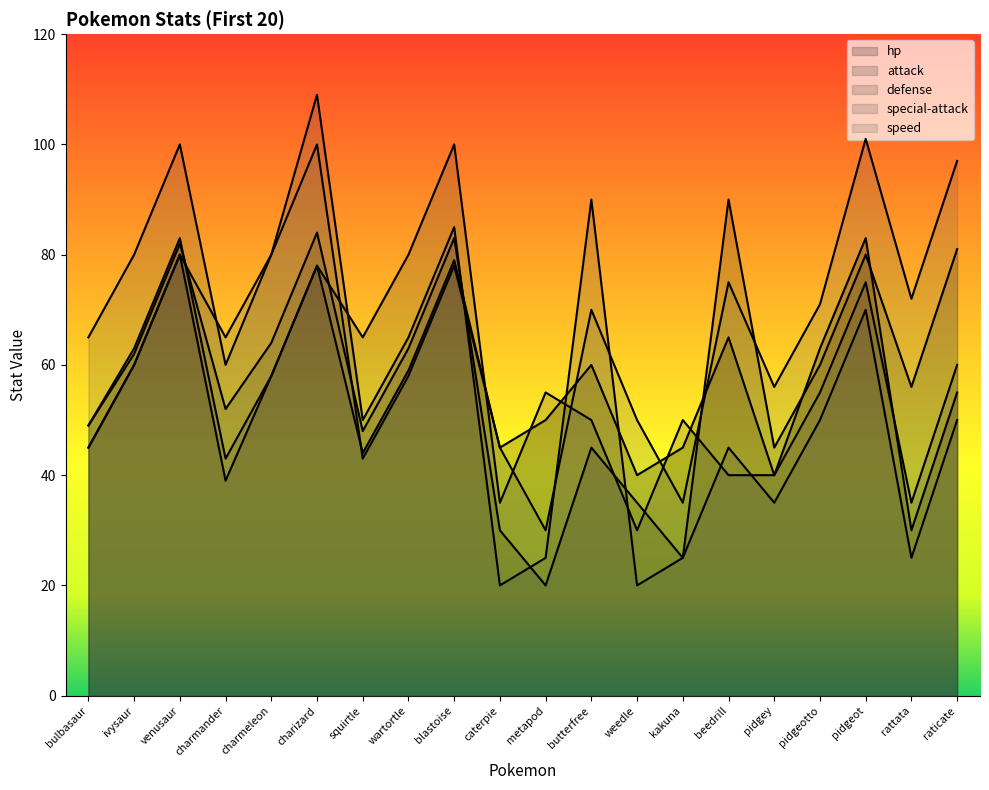

Which category has the highest value in the attack series?

beedrill